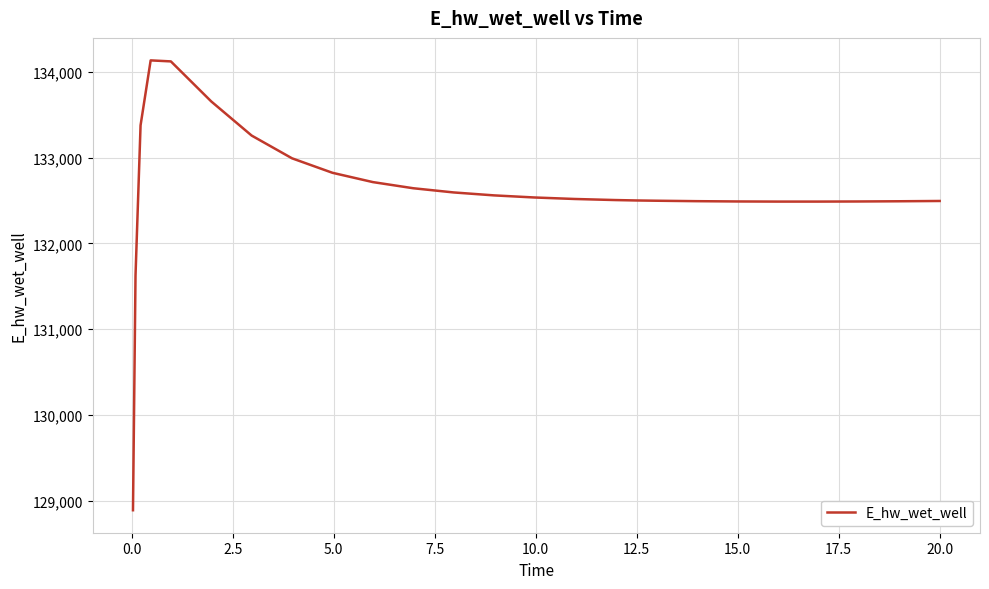

What is the greatest value displayed?

134135.5